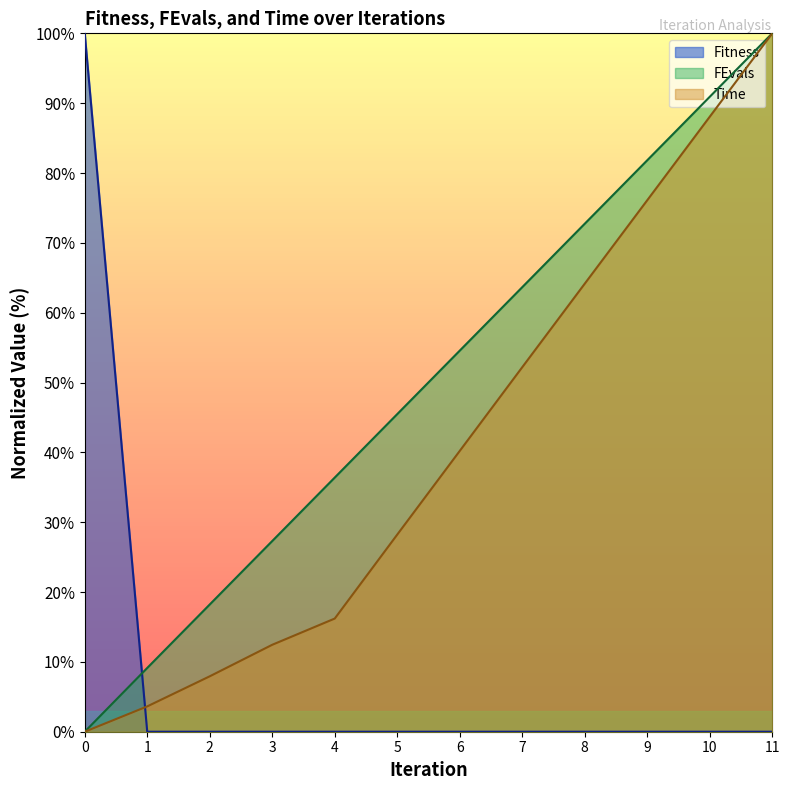

How many data points in Fitness are above 0?

1